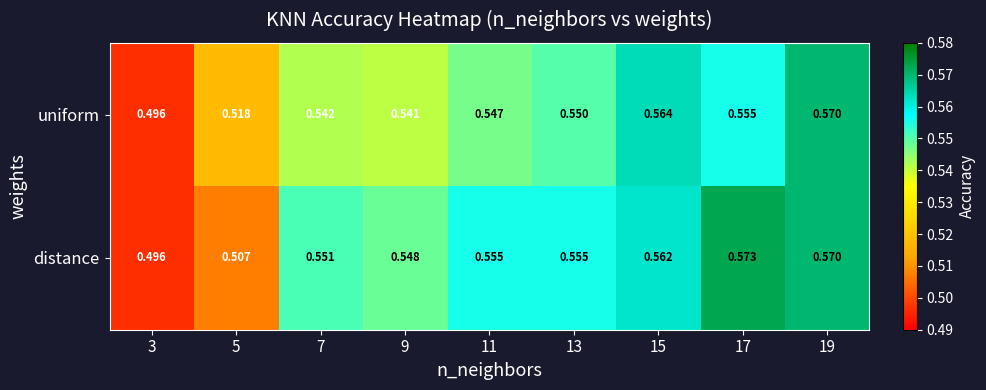

Rank the series by their maximum value, from highest to lowest.

distance, uniform